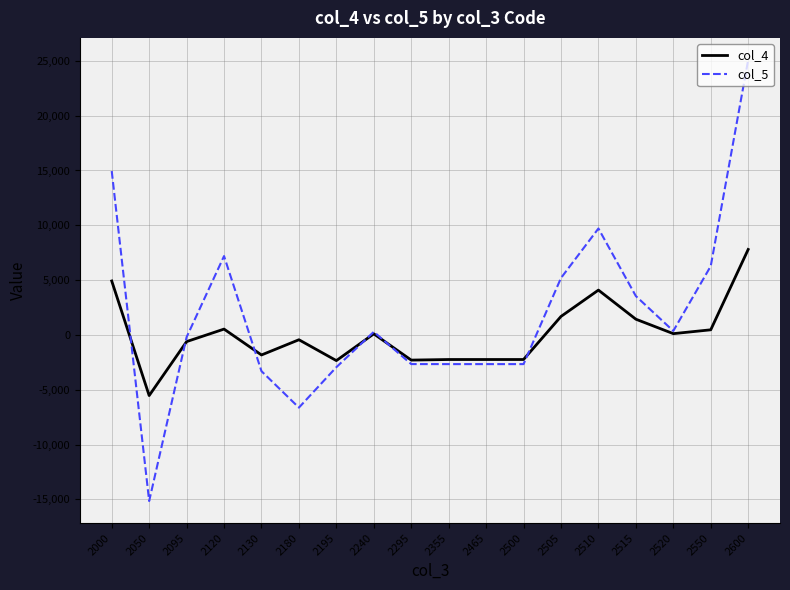

At which category is the sum across all series the highest?

2600